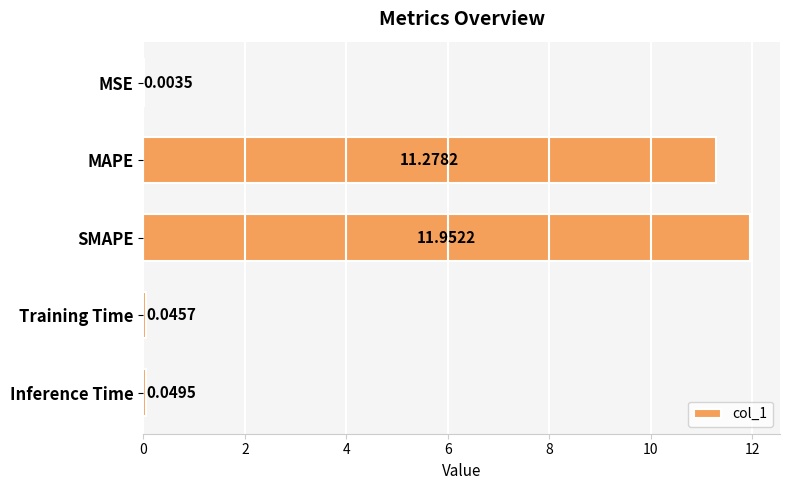

Are the bars horizontal?

Yes